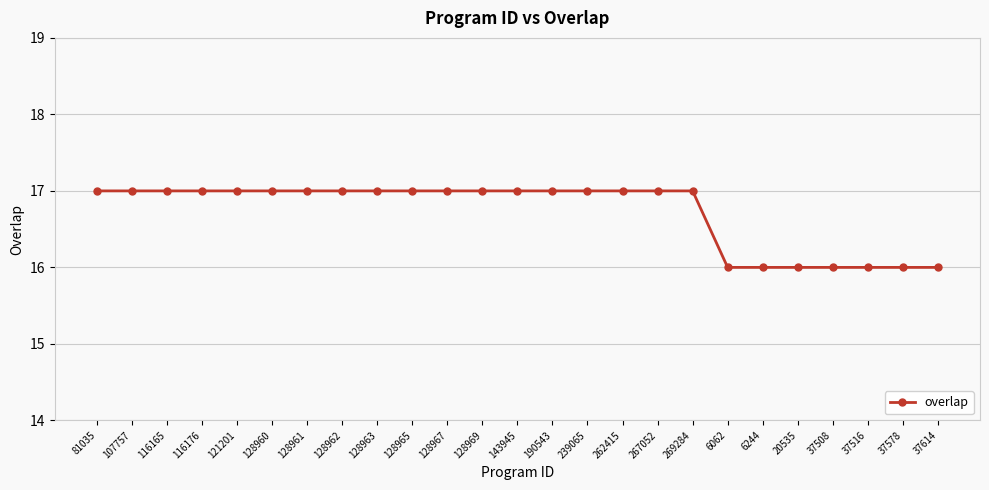

Between 116165 and 37516, which is larger?

116165